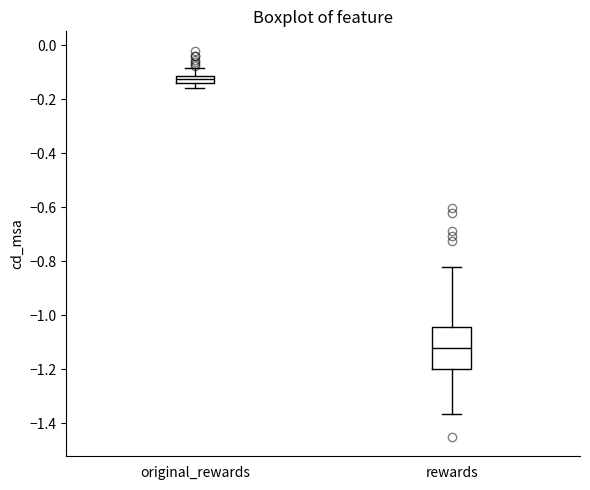

Which box is the tallest, from its lower edge to its upper edge?

rewards